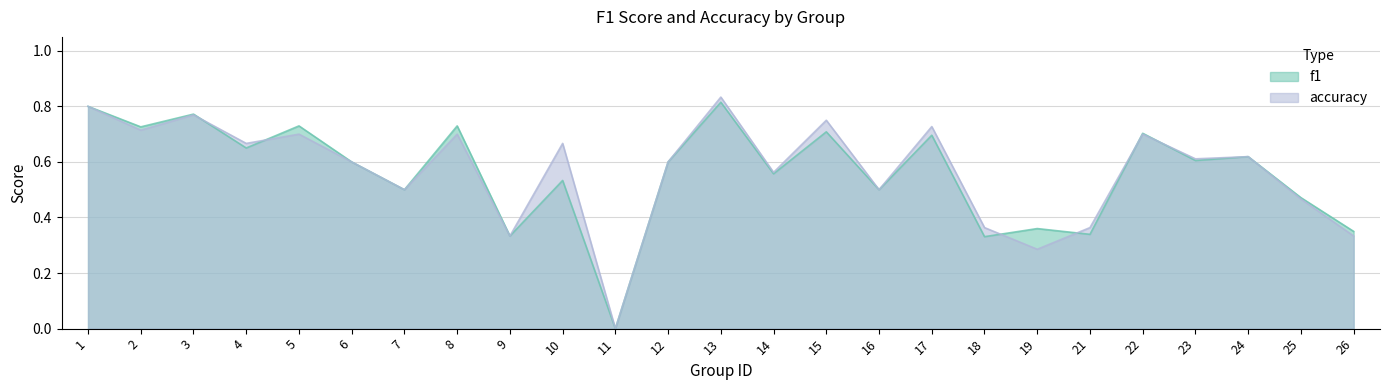

What are all the series names shown in the legend?

f1, accuracy